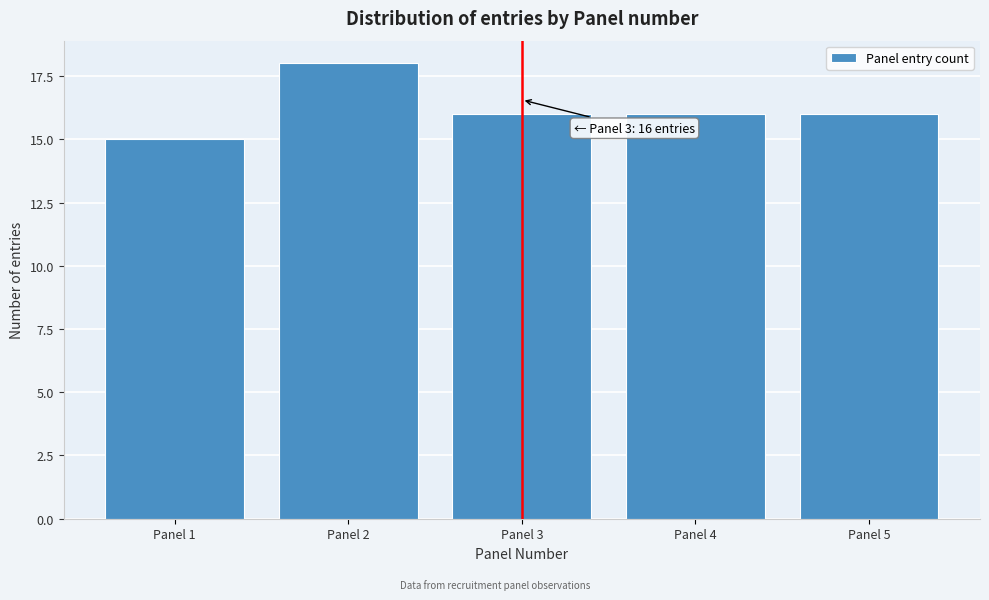

Reading left to right, transcribe all the data shown in this chart.

15	18	16	16	16